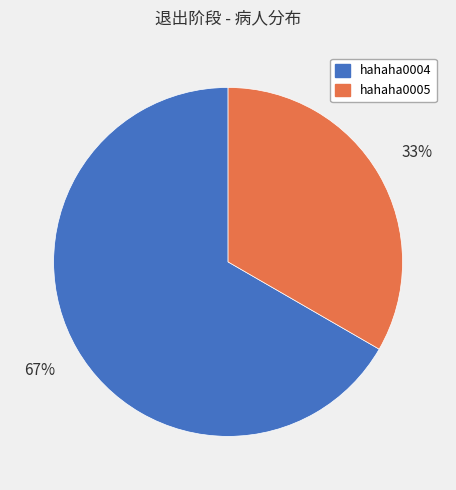

Approximately how many times larger is the value at hahaha0005 compared to hahaha0004?

0.5